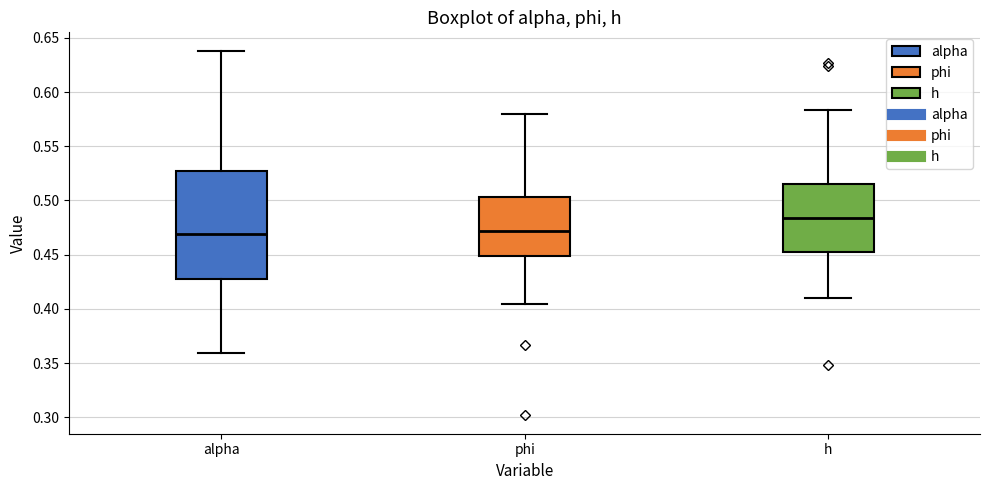

Reading left to right, transcribe this box plot: for each box, give where its median line is, the range the box spans, and where its two whiskers end, as read against the y-axis. The values are not printed on the chart, so give them approximately, as read against the axis.

alpha: median 0.470, box 0.430 to 0.525, whiskers 0.360 to 0.640
phi: median 0.470, box 0.450 to 0.505, whiskers 0.405 to 0.580
h: median 0.485, box 0.450 to 0.515, whiskers 0.410 to 0.585